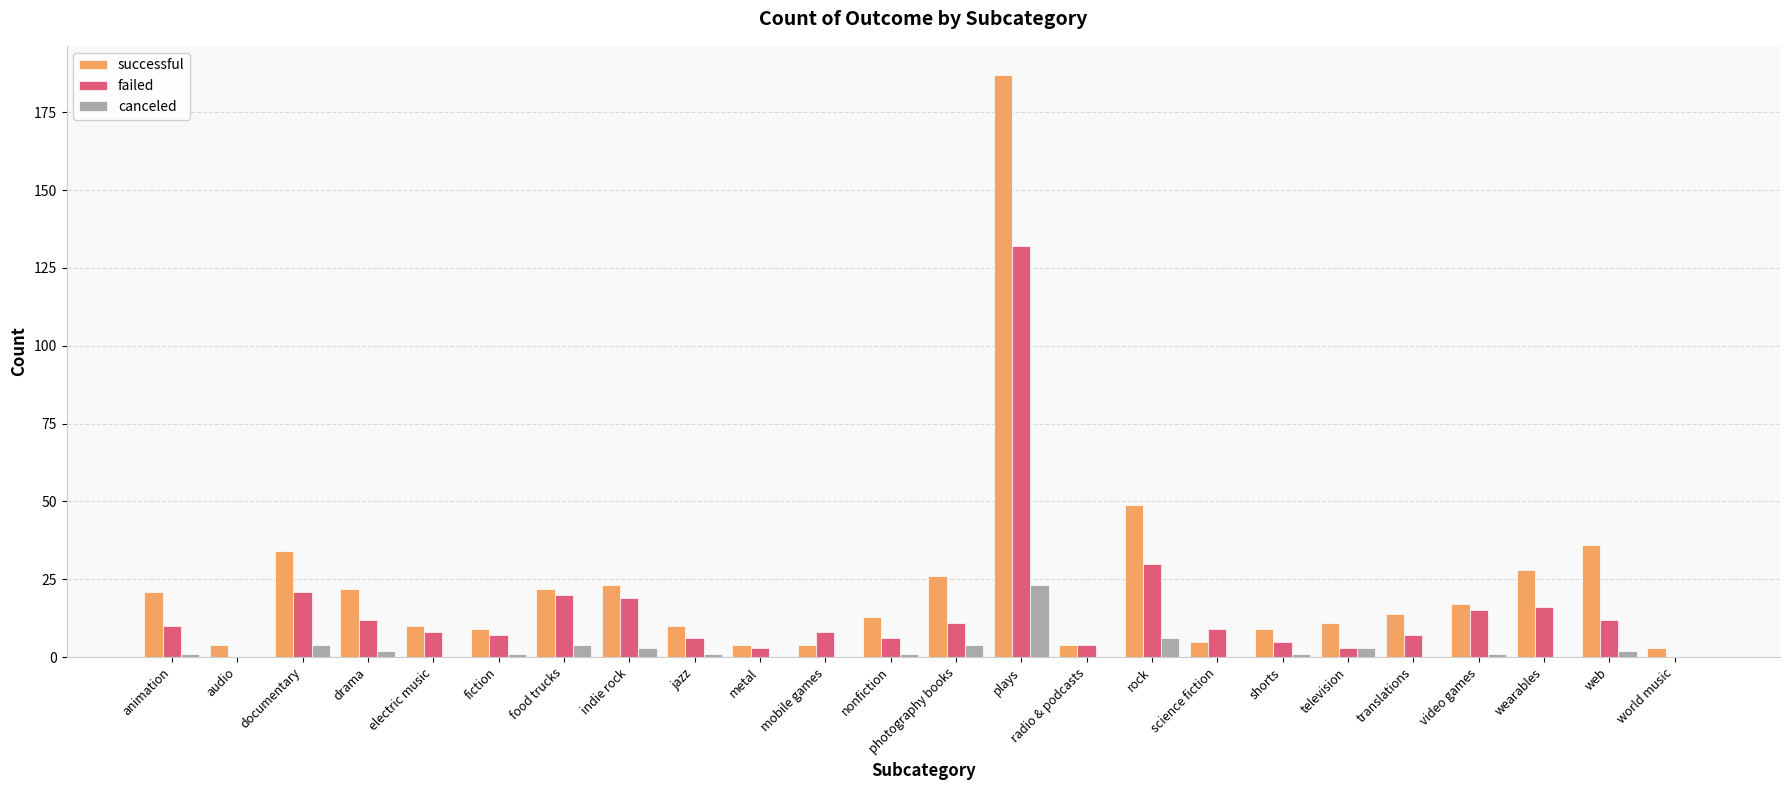

Reading left to right, what are all the values shown in this chart?

successful: animation=21	audio=4	documentary=34	drama=22	electric music=10	fiction=9	food trucks=22	indie rock=23	jazz=10	metal=4	mobile games=4	nonfiction=13	photography books=26	plays=187	radio & podcasts=4	rock=49	science fiction=5	shorts=9	television=11	translations=14	video games=17	wearables=28	web=36	world music=3
failed: animation=10	audio=0	documentary=21	drama=12	electric music=8	fiction=7	food trucks=20	indie rock=19	jazz=6	metal=3	mobile games=8	nonfiction=6	photography books=11	plays=132	radio & podcasts=4	rock=30	science fiction=9	shorts=5	television=3	translations=7	video games=15	wearables=16	web=12	world music=0
canceled: animation=1	audio=0	documentary=4	drama=2	electric music=0	fiction=1	food trucks=4	indie rock=3	jazz=1	metal=0	mobile games=0	nonfiction=1	photography books=4	plays=23	radio & podcasts=0	rock=6	science fiction=0	shorts=1	television=3	translations=0	video games=1	wearables=0	web=2	world music=0